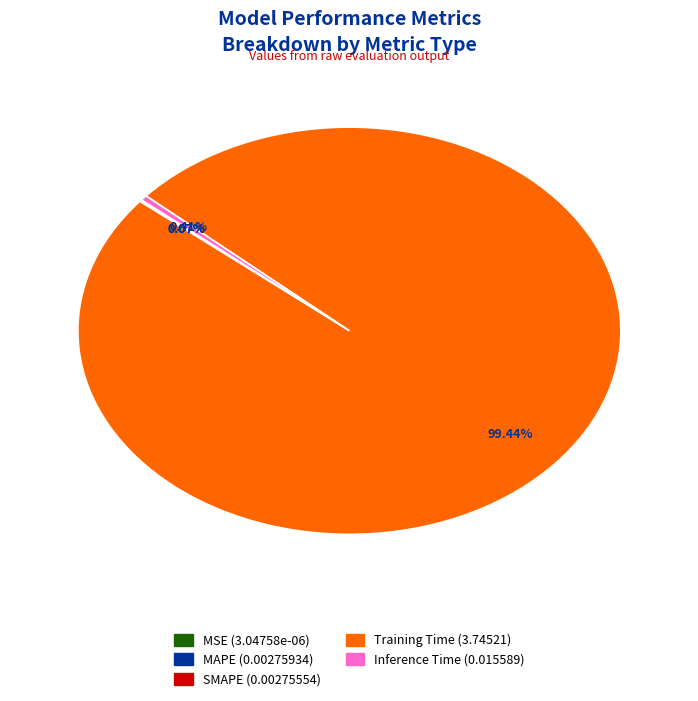

Which category has the biggest portion of the pie?

Training Time